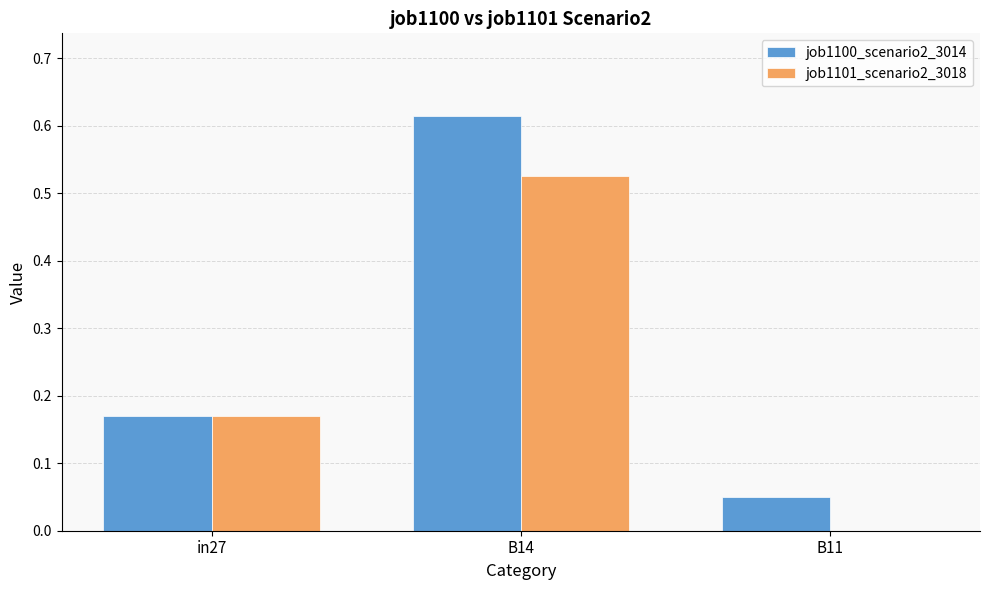

The job1101_scenario2_3018 series shows 0.7 at B14. True or false?

False